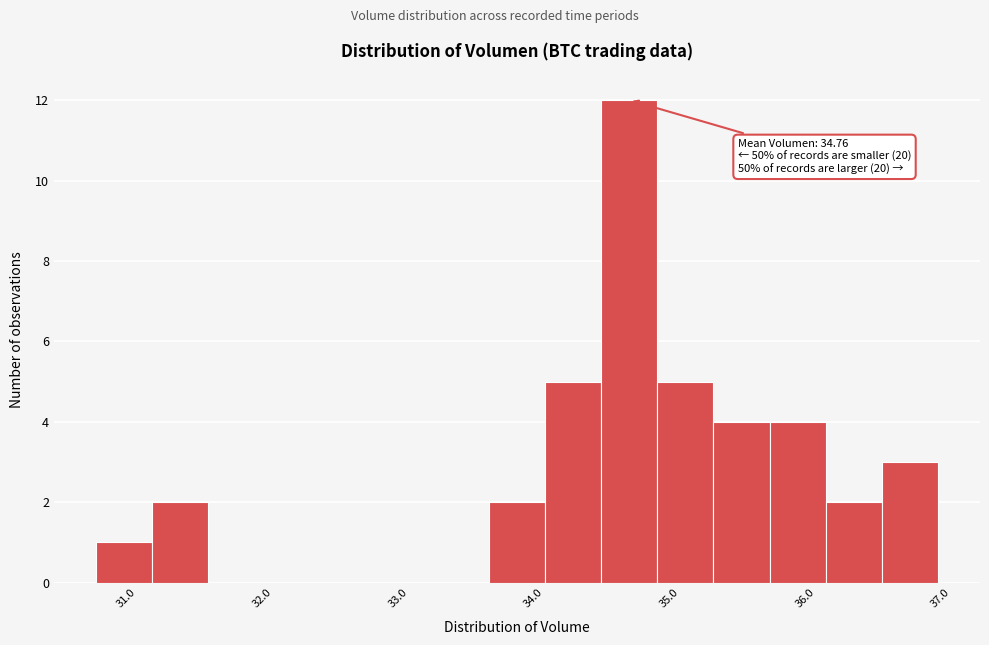

Which range on the x-axis has the tallest bar?

34.4 to 34.8